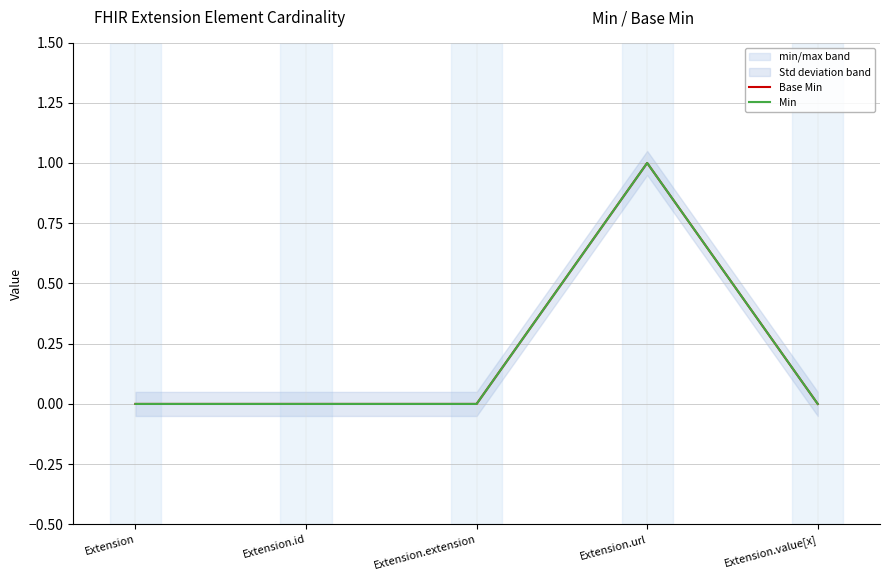

True or false: Base Min and Min cross at least once.

False